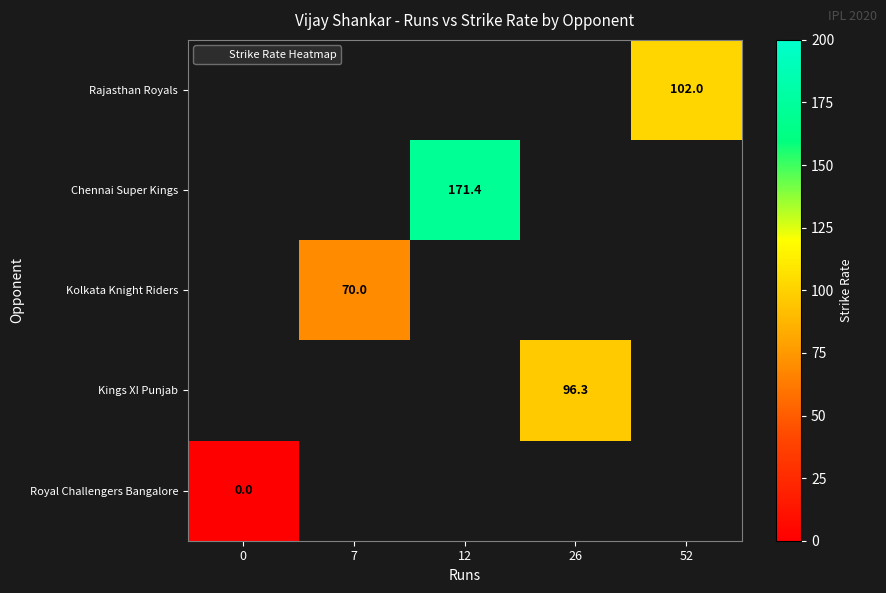

Is it true that Rajasthan Royals equals 65.4 at 52?

False